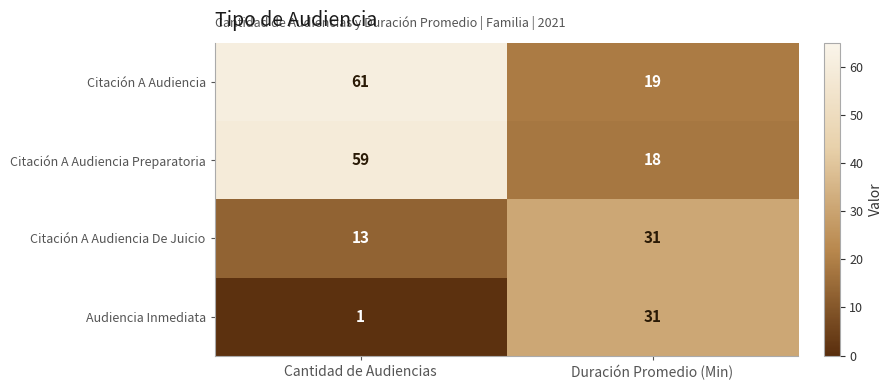

The value of Citación A Audiencia De Juicio at Duración Promedio (Min) is 31. True or false?

True